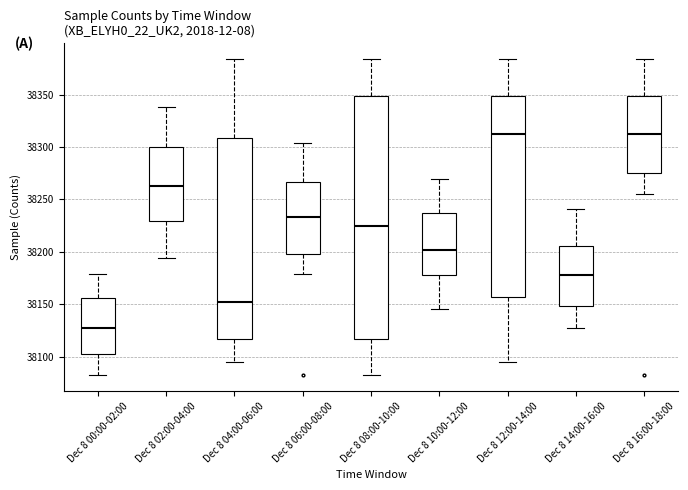

Which box is the tallest, from its lower edge to its upper edge?

Dec 8 08:00-10:00